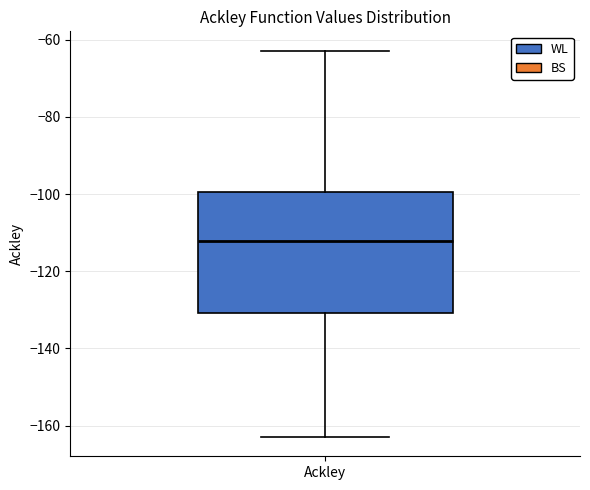

Where does the median line of the box for Ackley sit on the y-axis? The values are not printed on the chart, so give them approximately, as read against the axis.

-112